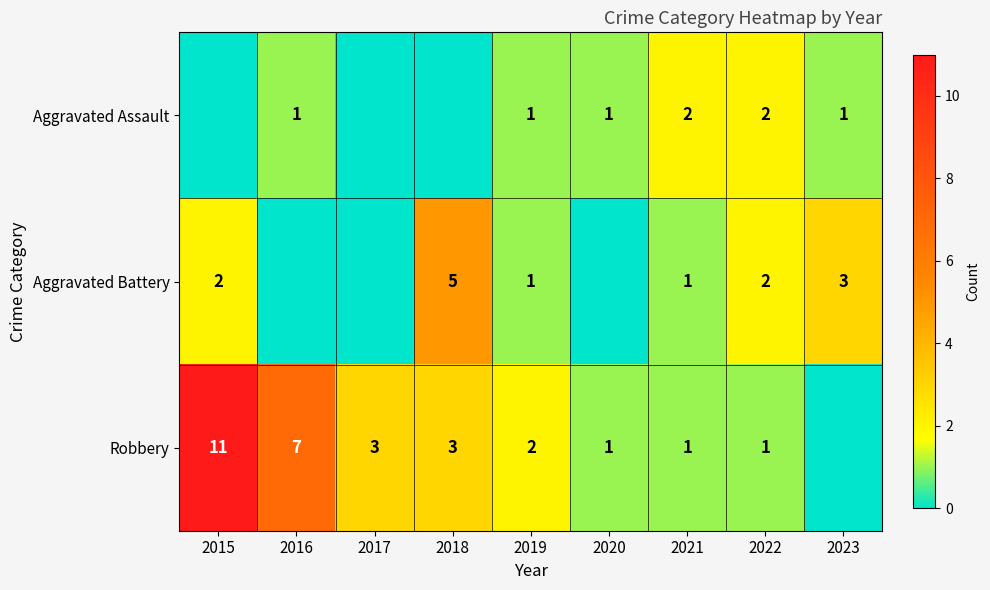

The value of Robbery at 2015 is 3. True or false?

False